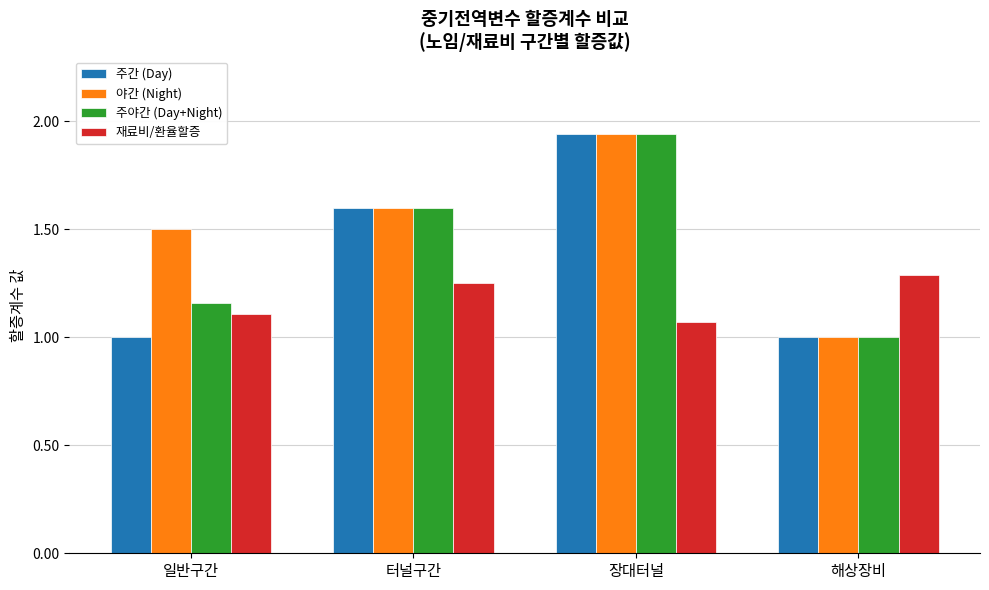

What is the sum of all 주야간 (Day+Night) values?

5.7